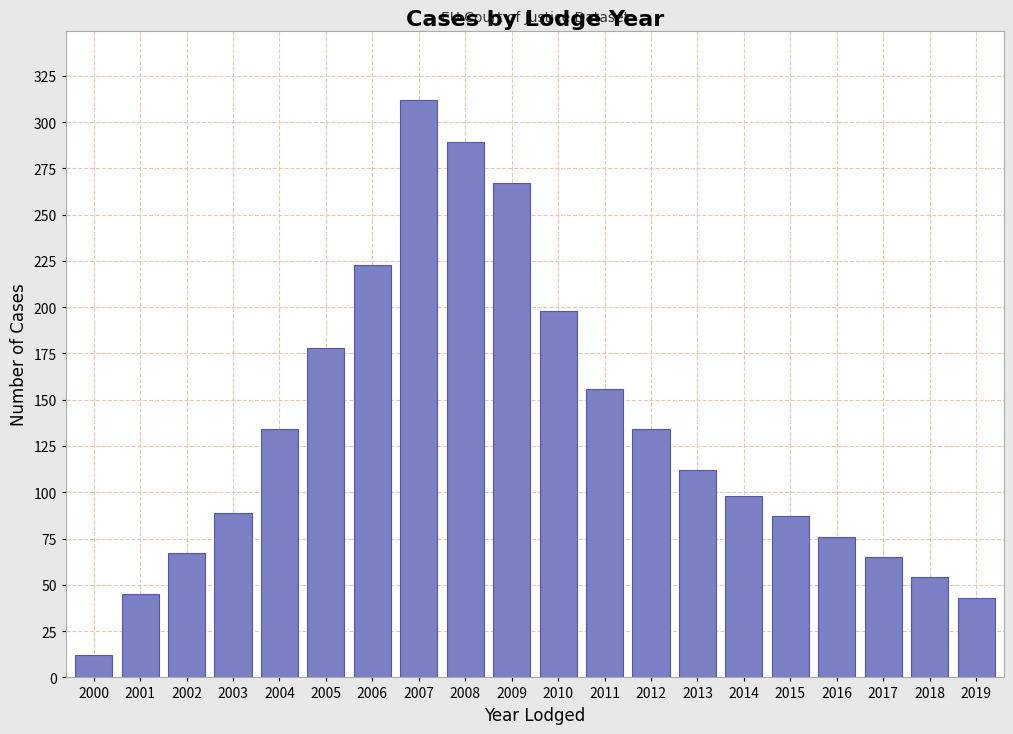

Reading left to right, transcribe all the data shown in this chart.

12	45	67	89	134	178	223	312	289	267	198	156	134	112	98	87	76	65	54	43